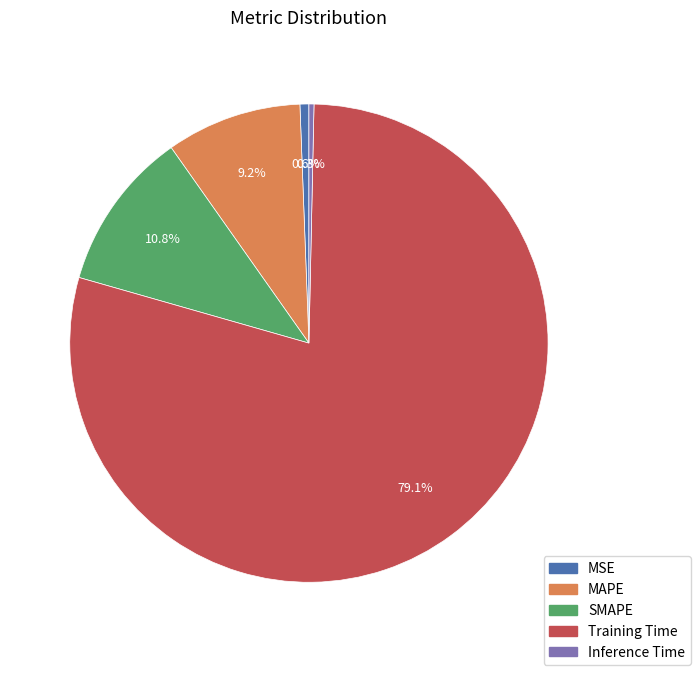

Is there any slice that represents more than half of the pie?

Yes